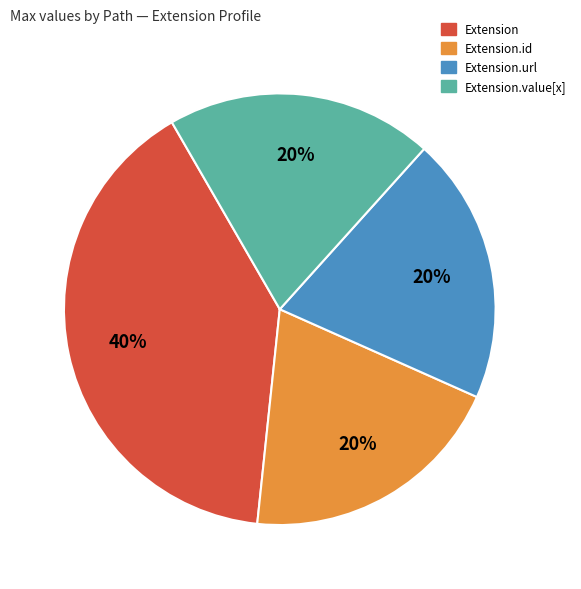

Is there a majority slice in this chart?

No